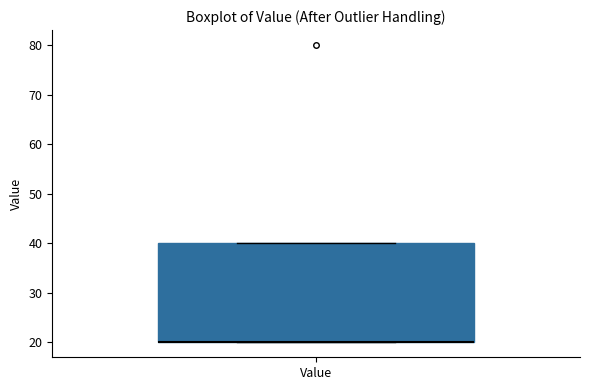

Read this box plot against the y-axis: the position of the median line, the range covered by the box, and the ends of both whiskers. The values are not printed on the chart, so give them approximately, as read against the axis.

median 20 (drawn on the box's lower edge), box 20 to 40, whiskers 20 to 40